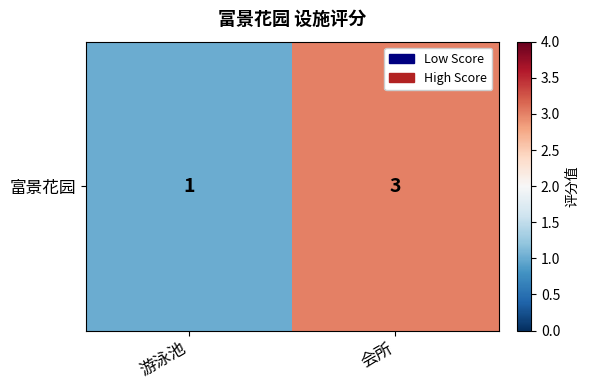

Reading left to right, what are all the values shown in this chart?

游泳池=1	会所=3